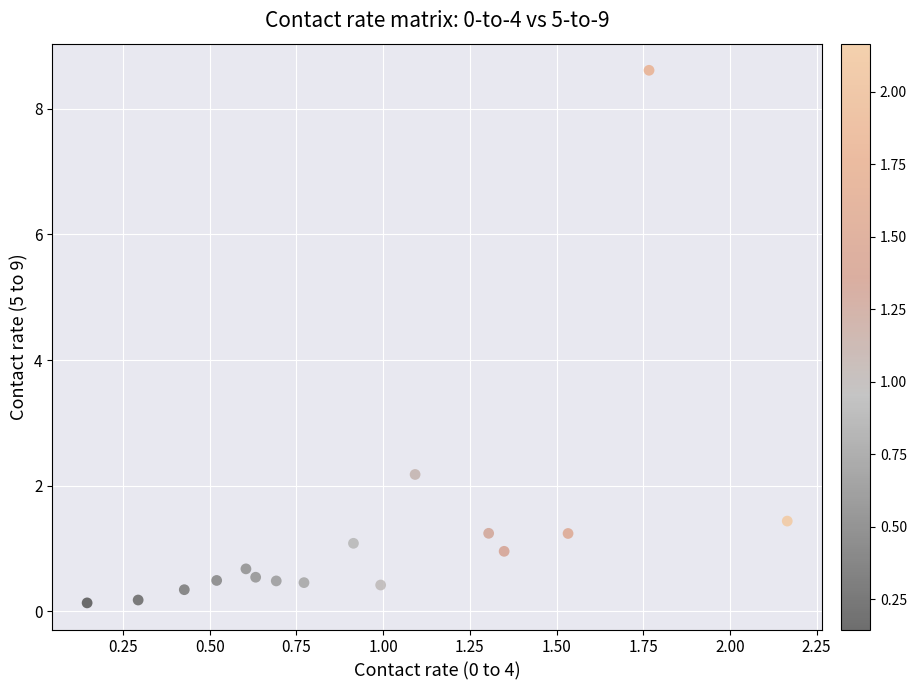

What is the range of Y values (max minus min)?

8.5